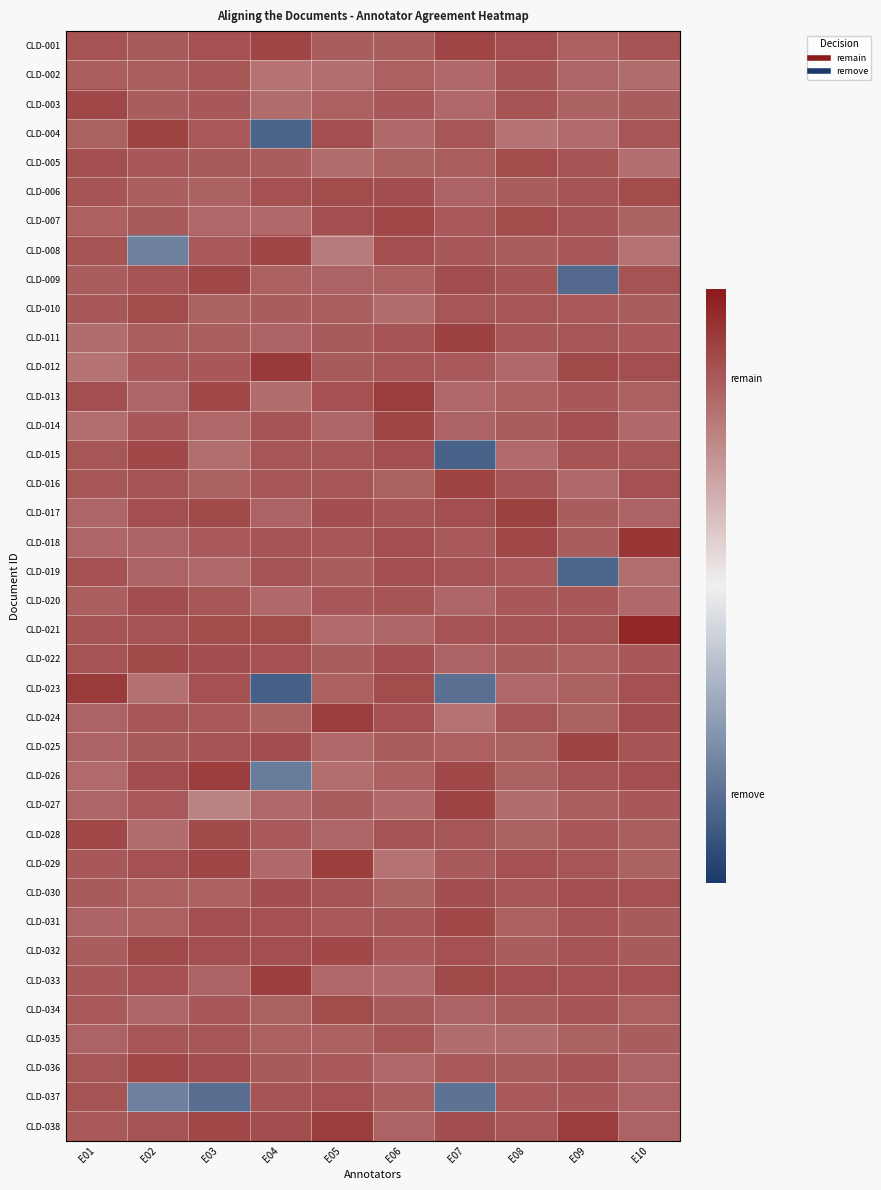

Rank the series at E01 from lowest to highest value.

CLD-012, CLD-014, CLD-011, CLD-026, CLD-017, CLD-027, CLD-018, CLD-031, CLD-035, CLD-025, CLD-024, CLD-004, CLD-007, CLD-002, CLD-020, CLD-009, CLD-032, CLD-030, CLD-034, CLD-038, CLD-033, CLD-010, CLD-029, CLD-015, CLD-016, CLD-036, CLD-006, CLD-021, CLD-008, CLD-001, CLD-037, CLD-022, CLD-019, CLD-005, CLD-013, CLD-028, CLD-003, CLD-023